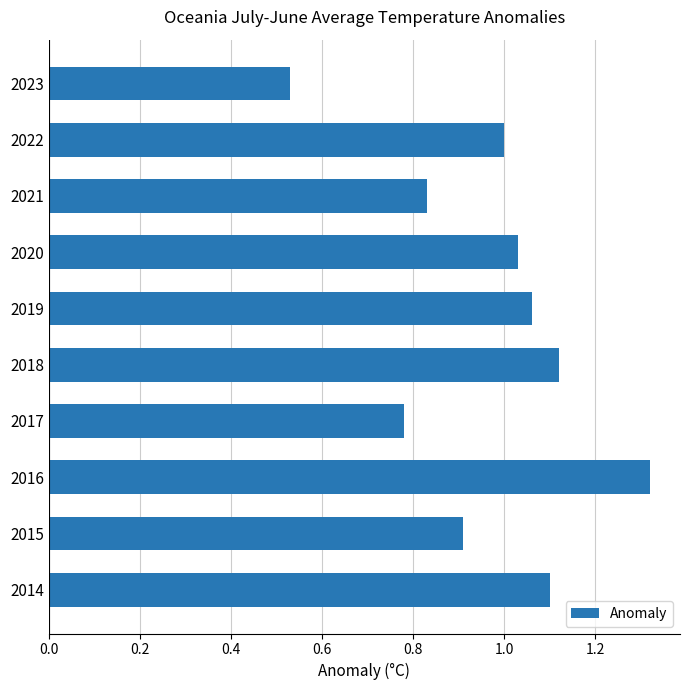

List the labels in order of value, smallest first.

2023, 2017, 2021, 2015, 2022, 2020, 2019, 2014, 2018, 2016